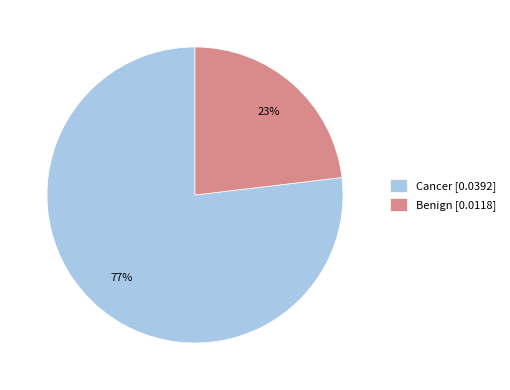

To the nearest percent, what is the average slice percentage?

50%